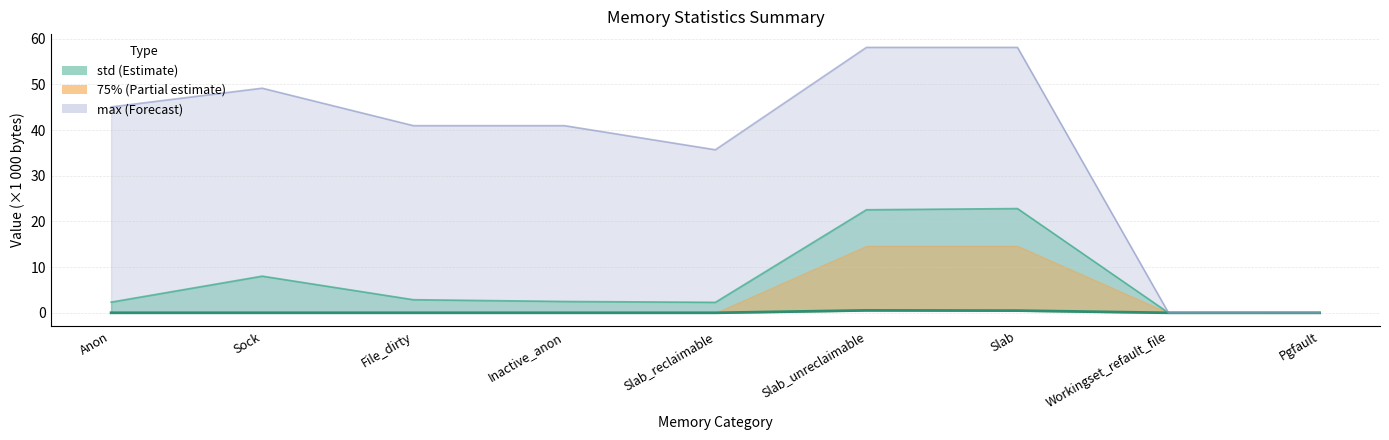

Does the chart have visible grid lines?

Yes